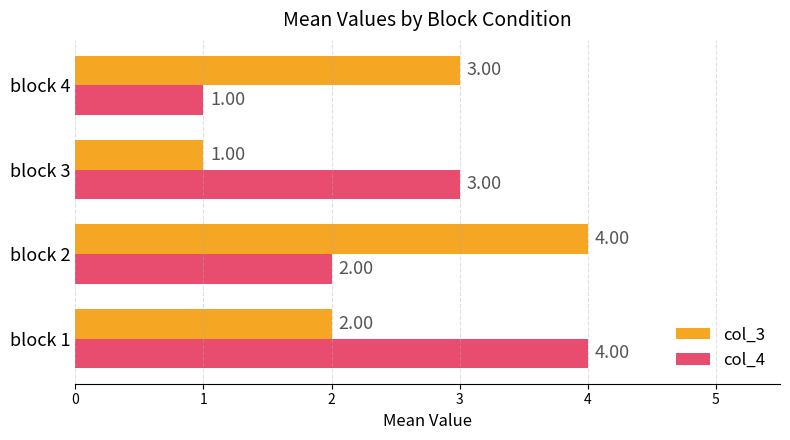

Between block 2 and block 3, which series saw the biggest shift?

col_3